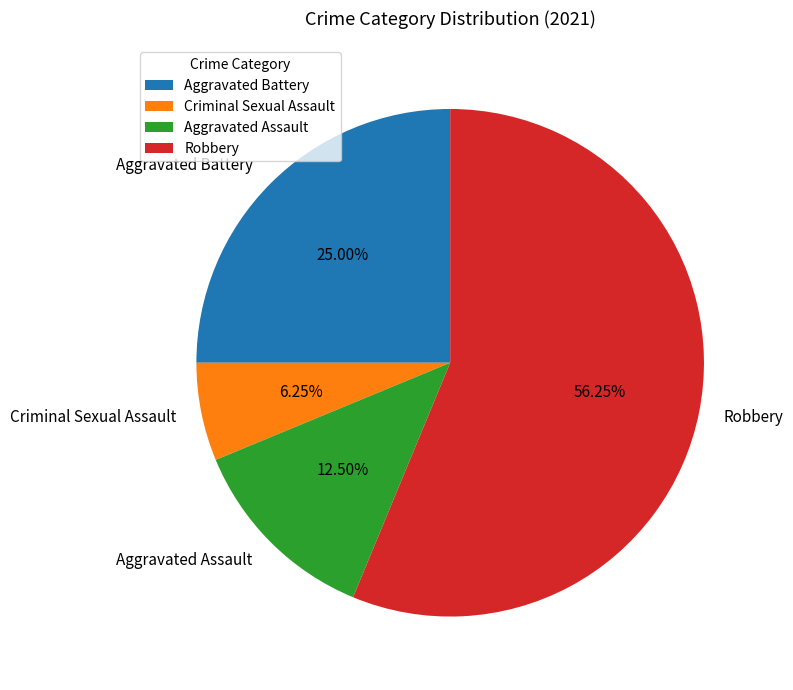

Combined, what portion of the pie is Aggravated Assault and Criminal Sexual Assault?

18.8%